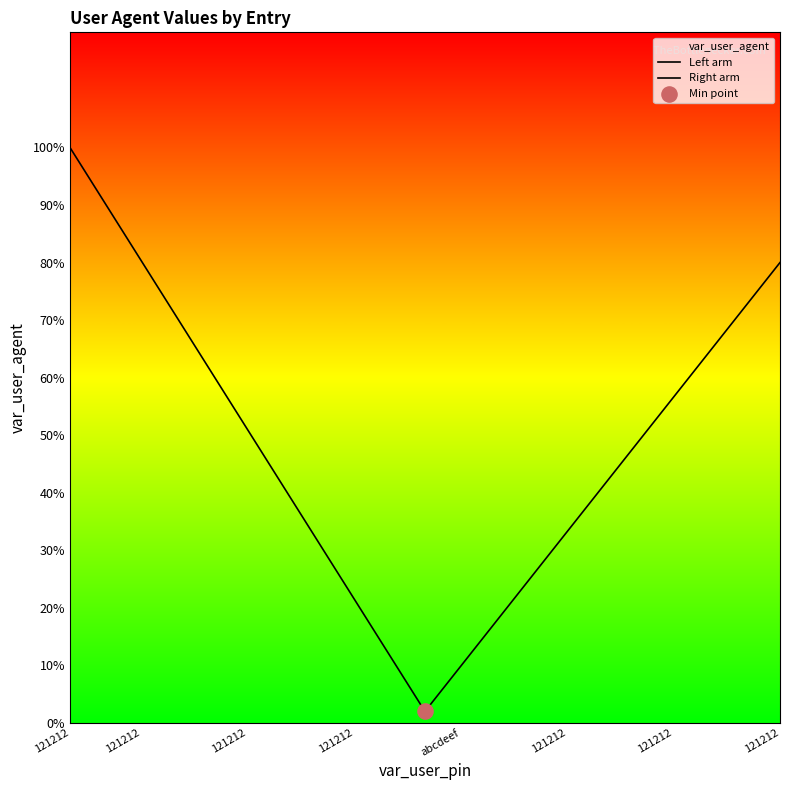

Which series has the widest spread of Y values?

Left arm